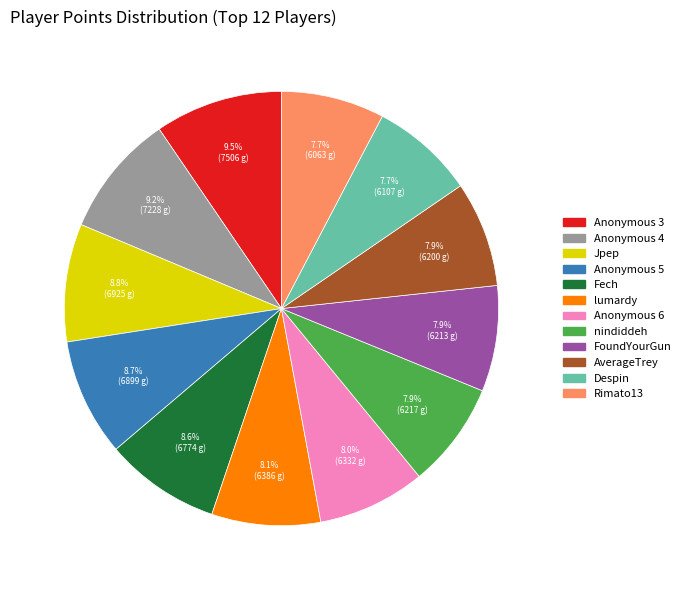

True or false: Anonymous 6 accounts for 16% of the total.

False